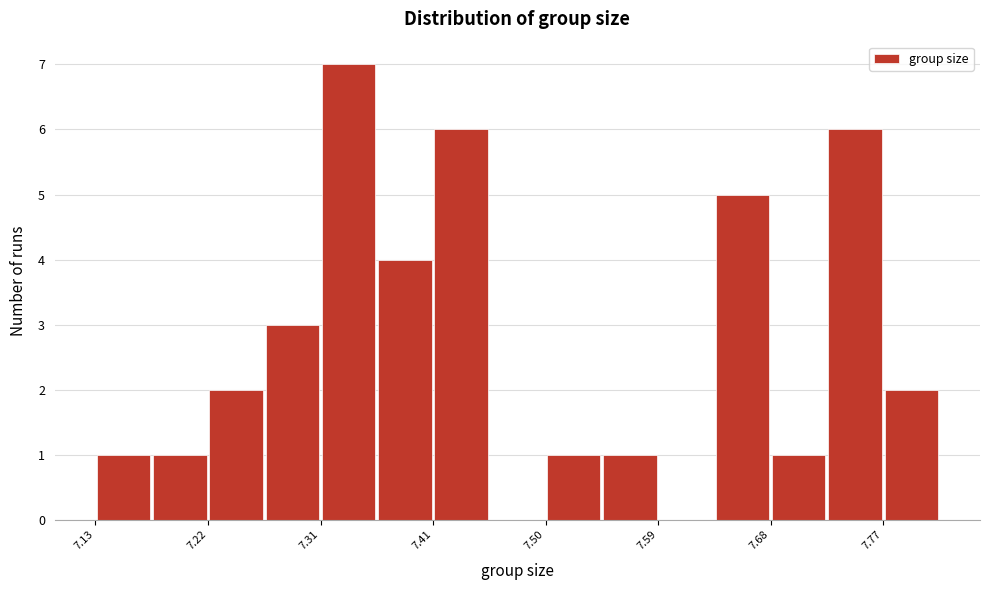

How tall is the bar that spans 7.27 to 7.31 on the x-axis? Neither the bar edges nor the heights are printed on the chart, so give them approximately, as read against the axes.

3